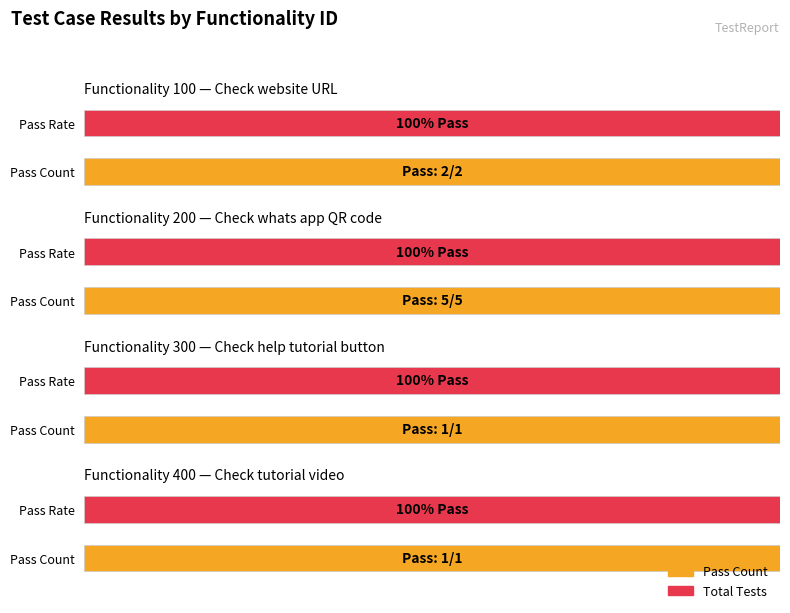

How many series are shown in this chart?

2